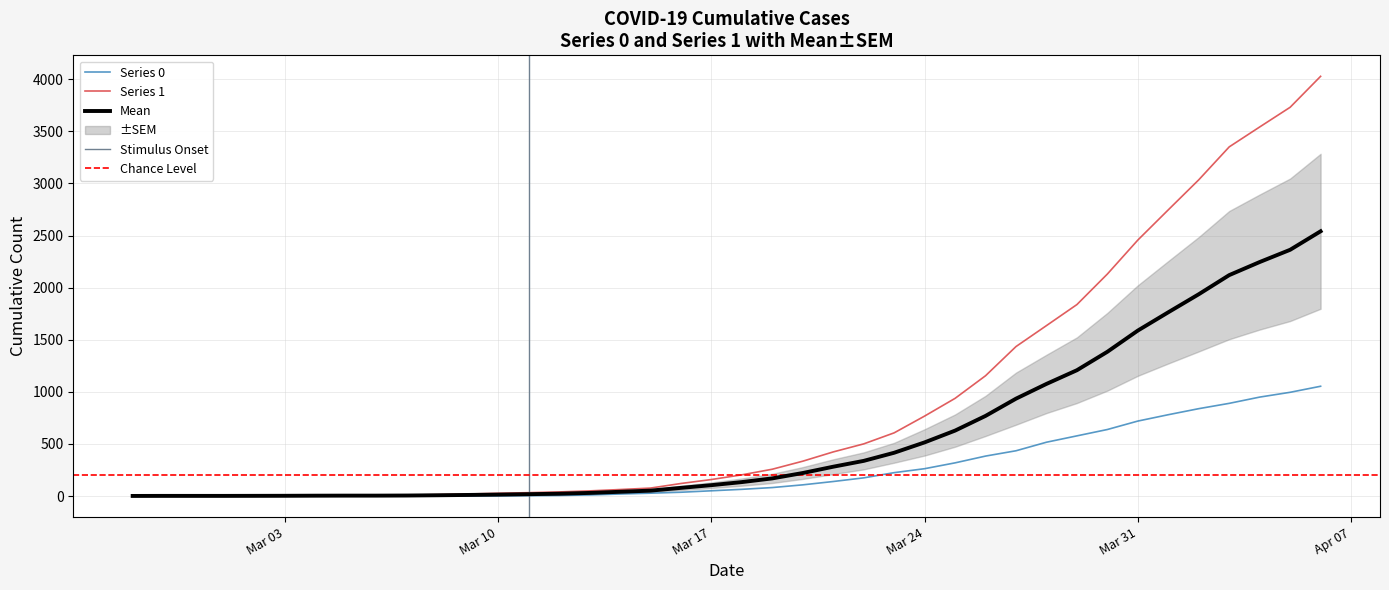

What is the difference between the maximum and minimum values in the Series 1 series?

4025.0